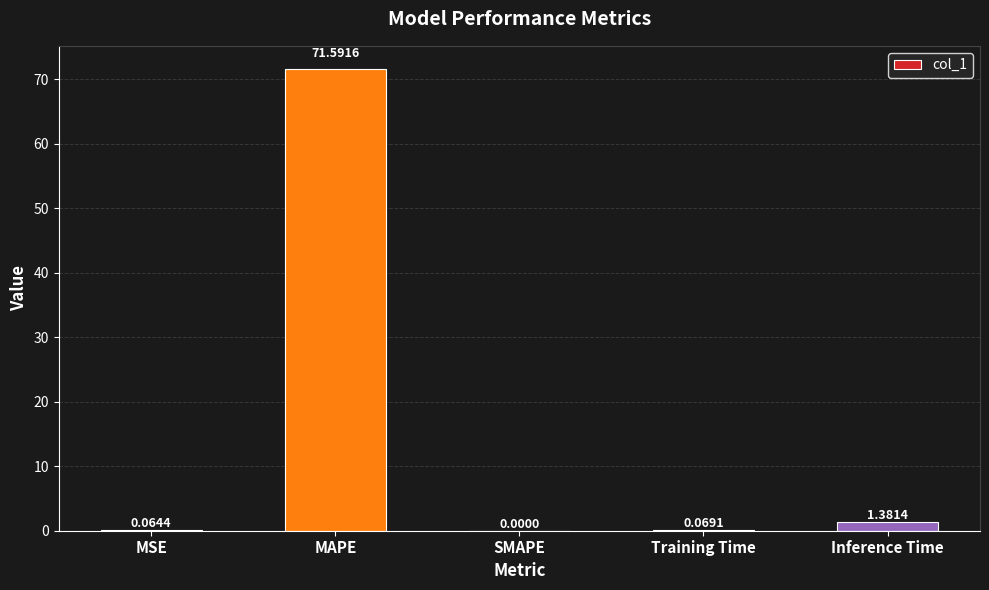

What is the change in value from Training Time to Inference Time?

+1.3